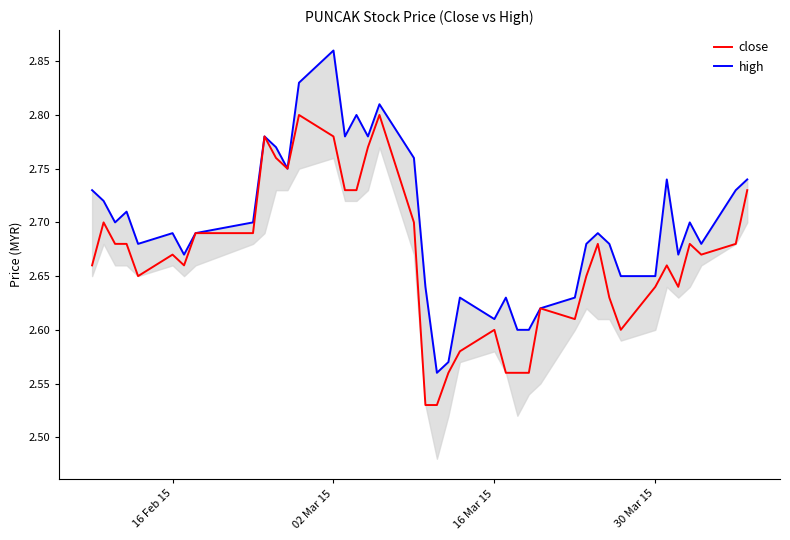

True or false: high has a value of 4.4 at 4.

False